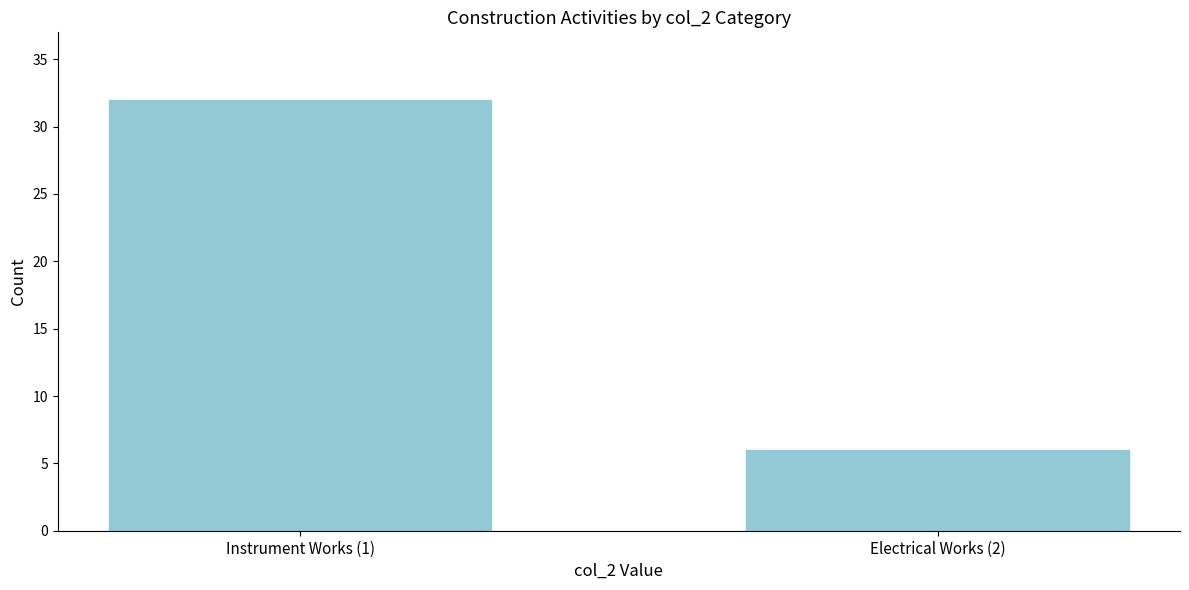

Reading left to right, what are all the values shown in this chart?

Instrument Works (1)=32	Electrical Works (2)=6